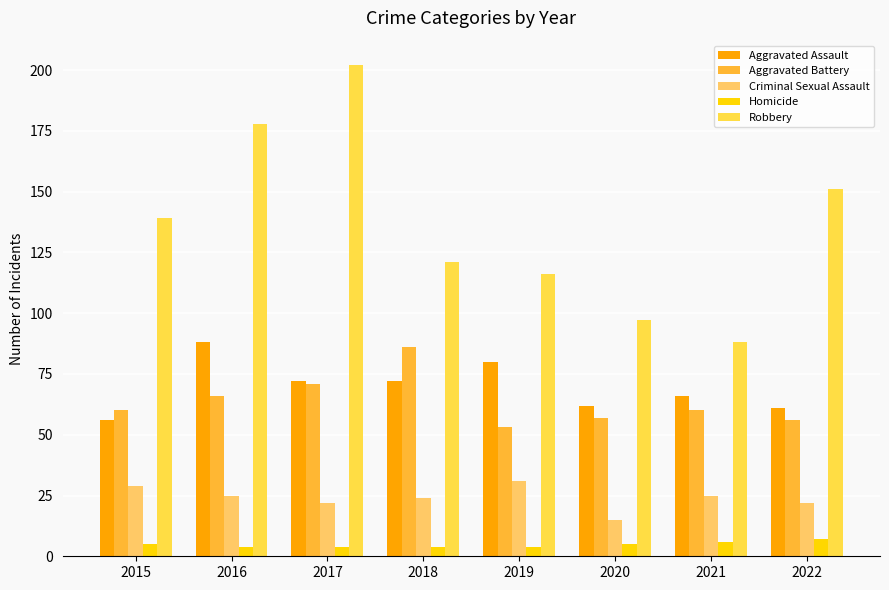

Which has a higher value, 2016 or 2018?

2016